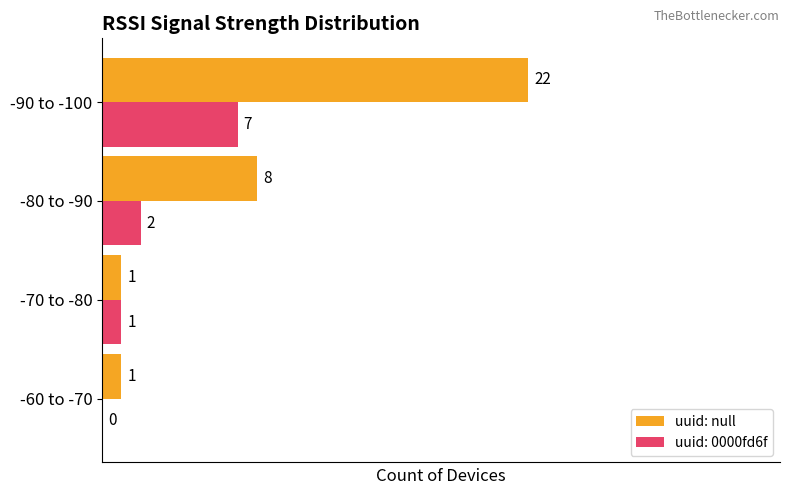

Which category has the highest value across all series?

-90 to -100